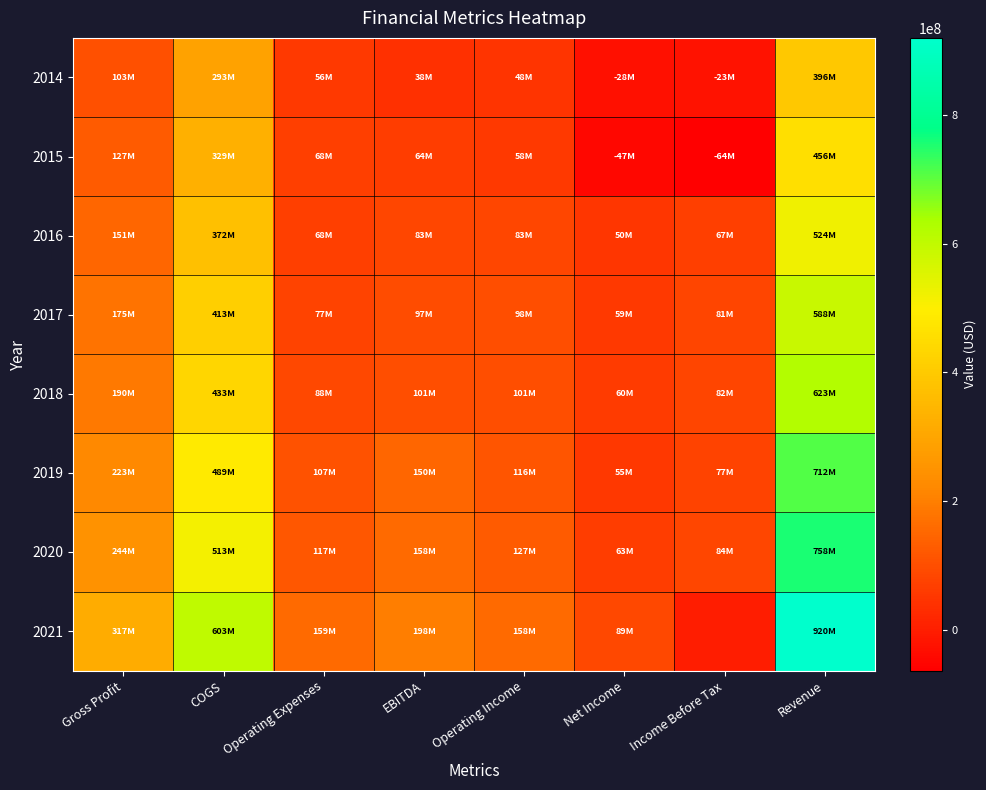

What is the total value across all series at Gross Profit?

1530969000